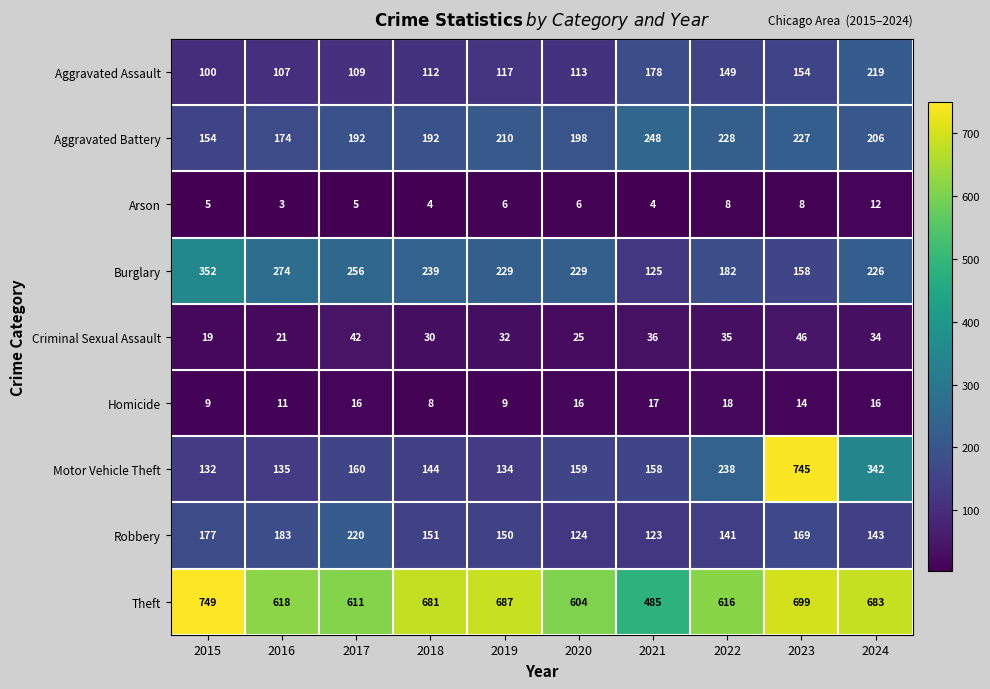

Which category has the highest value in the Arson series?

2024